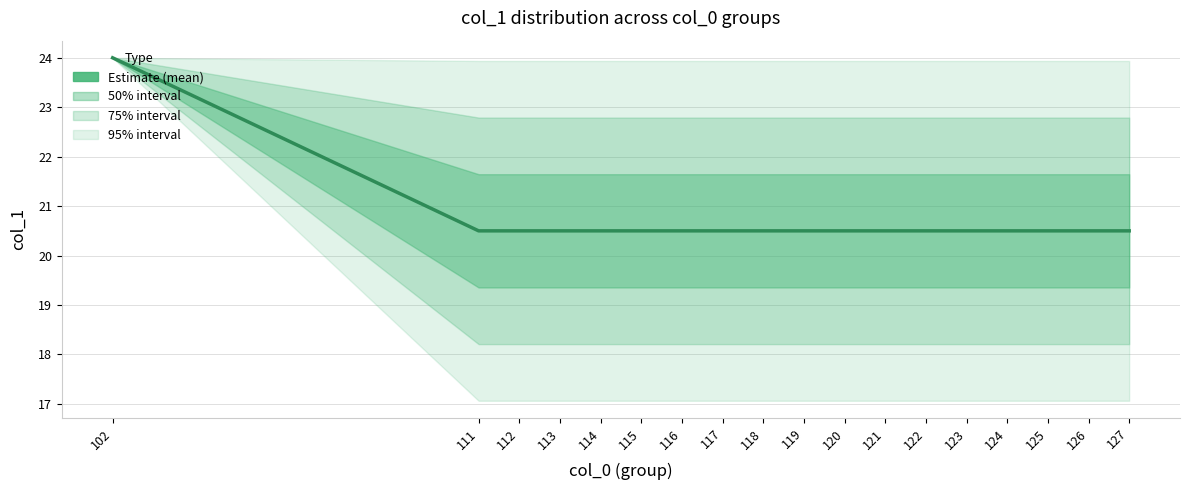

How many values are between 20 and 21?

17